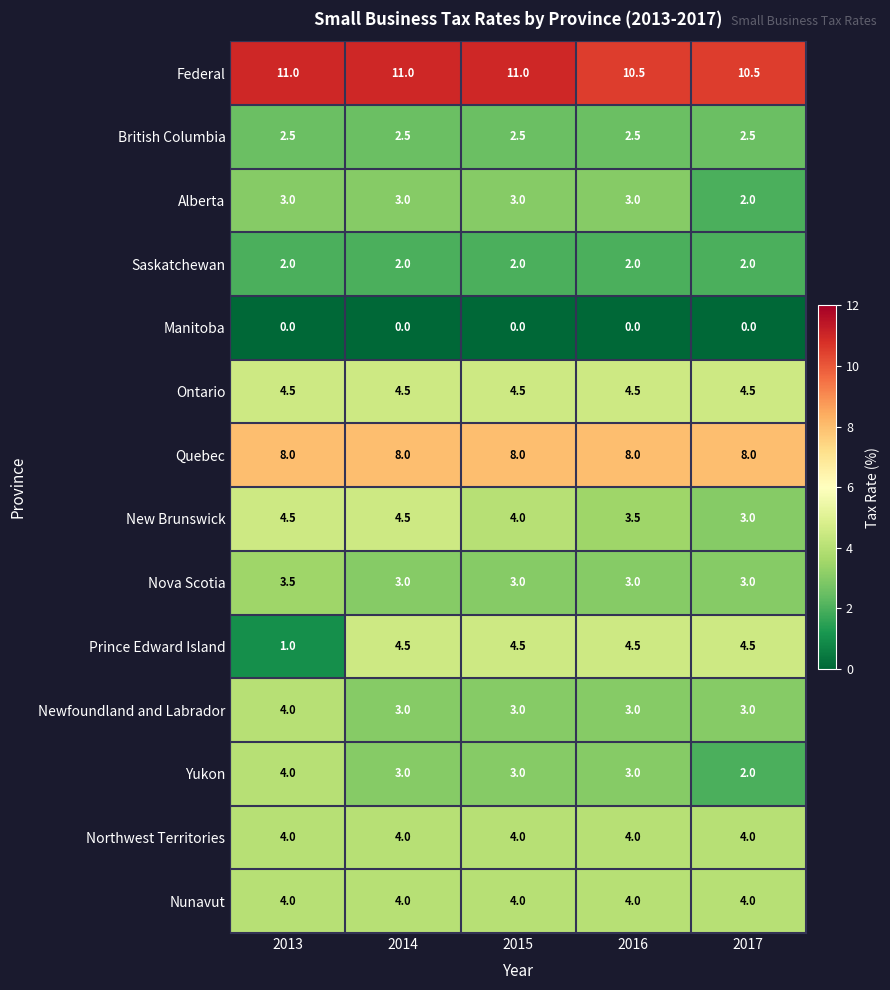

What is the greatest value displayed?

11.0